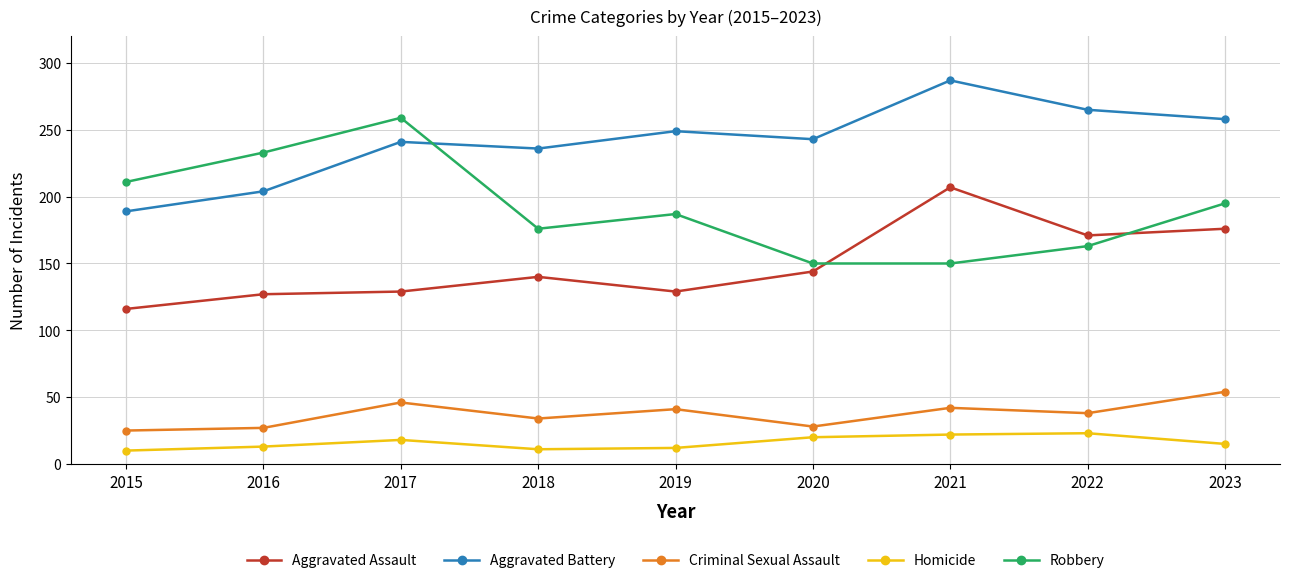

True or false: Homicide and Aggravated Battery cross at least once.

False